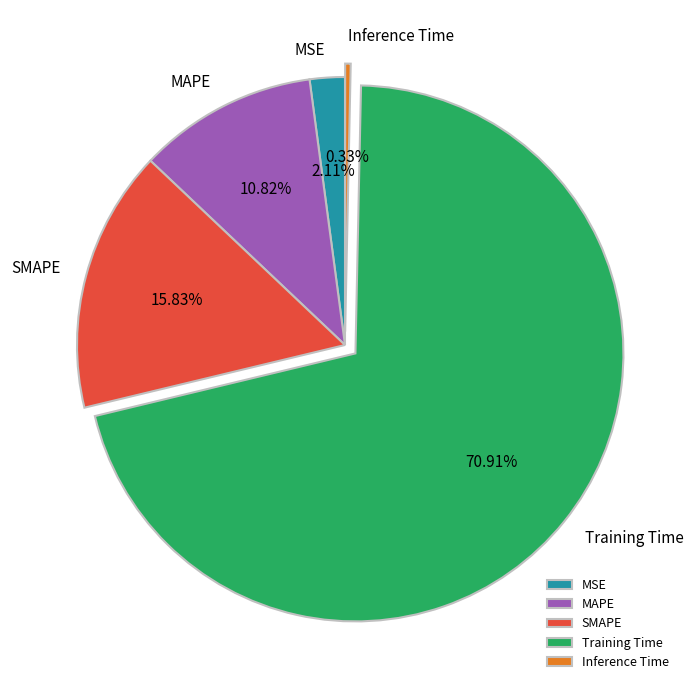

The Inference Time slice represents 0% of the pie. True or false?

True